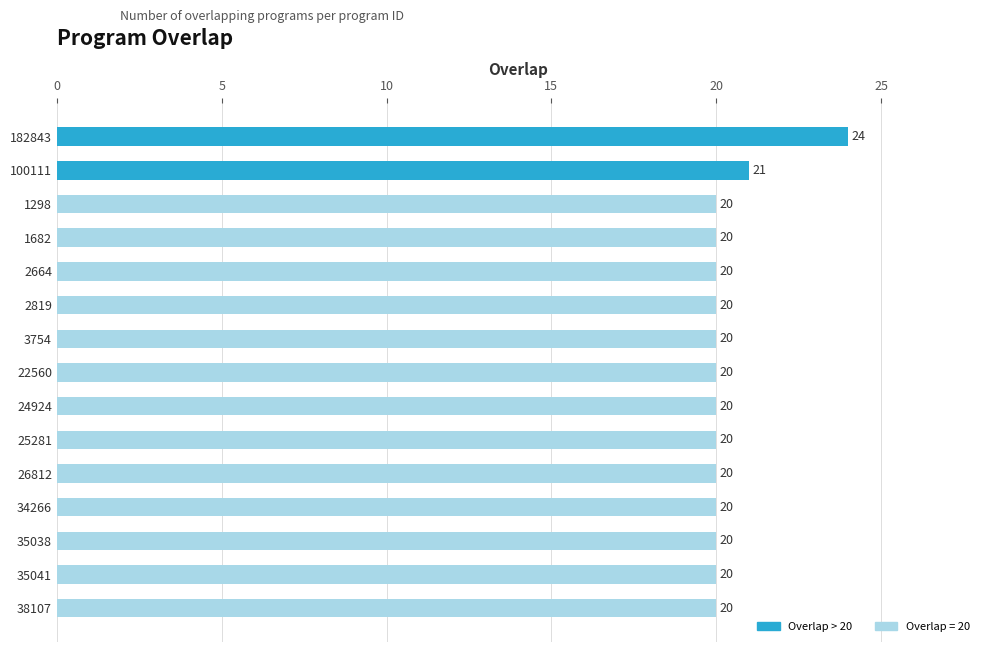

What is the sum of all values?

305